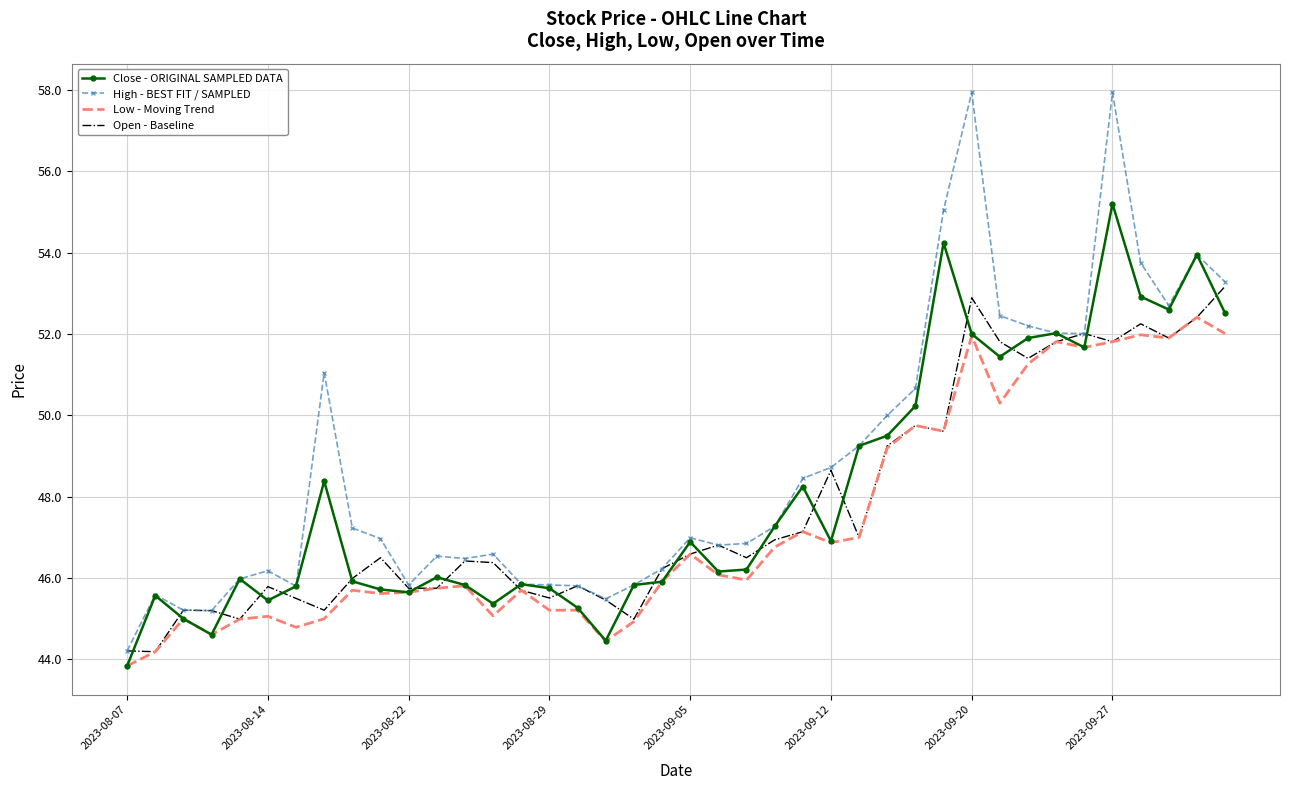

Which series has the largest range (max minus min)?

High - BEST FIT / SAMPLED